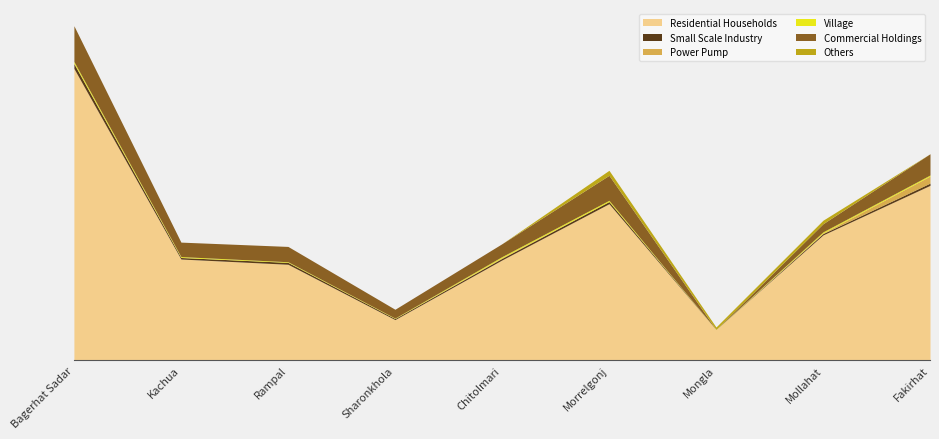

What is the label of the 2nd point from the right?

Mollahat